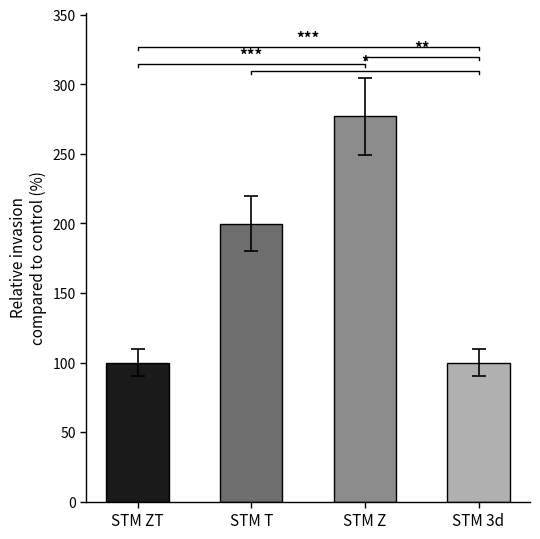

List the labels in order of value, largest first.

STM Z, STM T, STM ZT, STM 3d